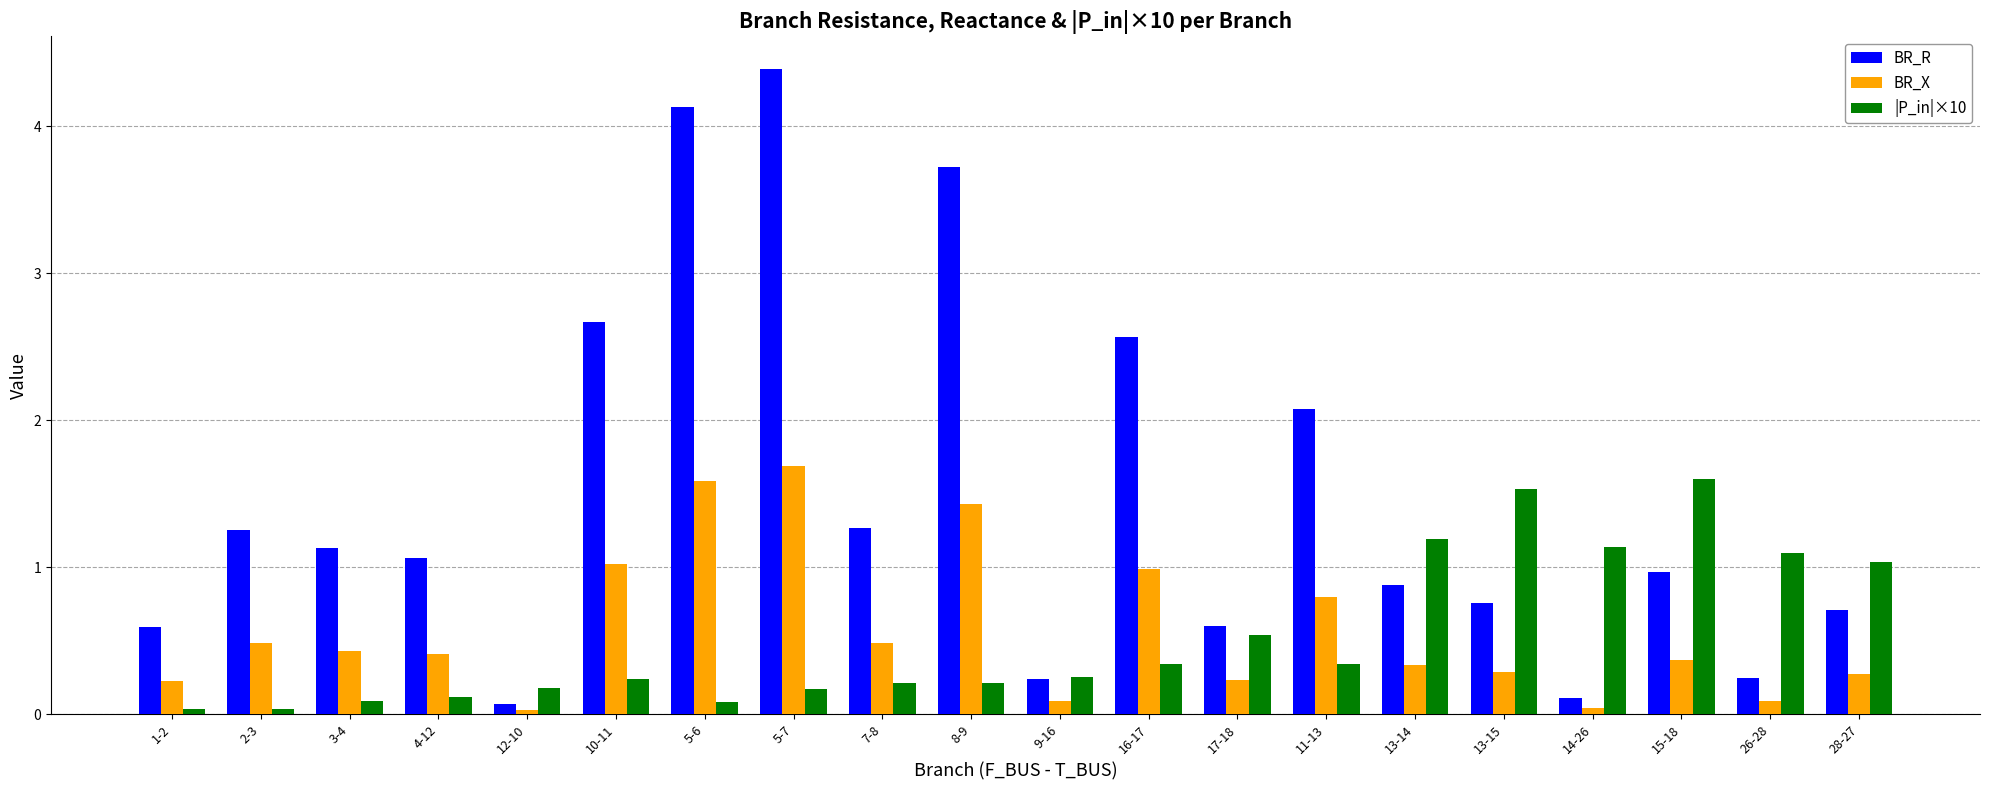

What is the label of the 12th bar from the right?

7-8